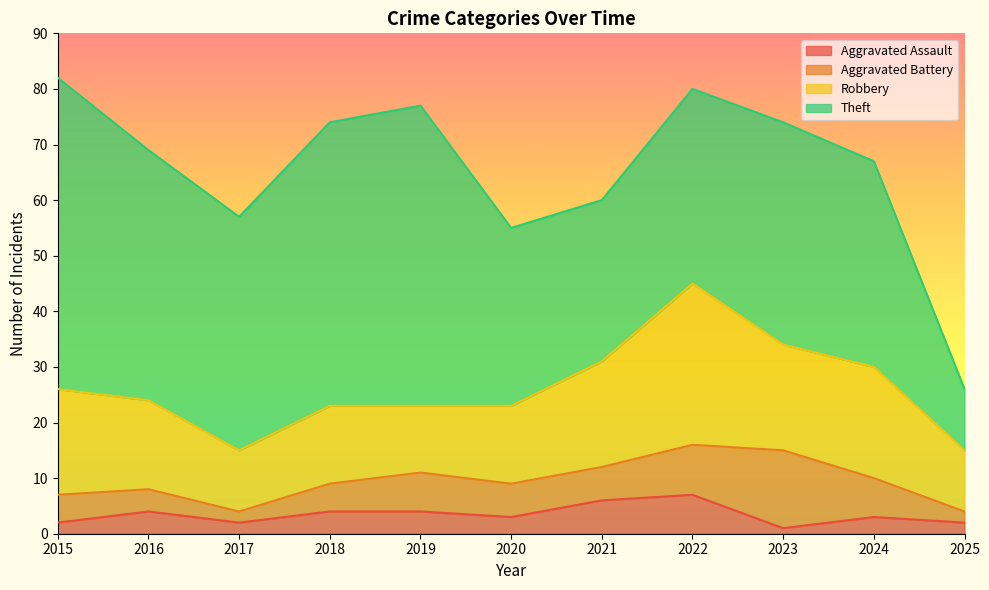

What is the average value of the Robbery series?

17